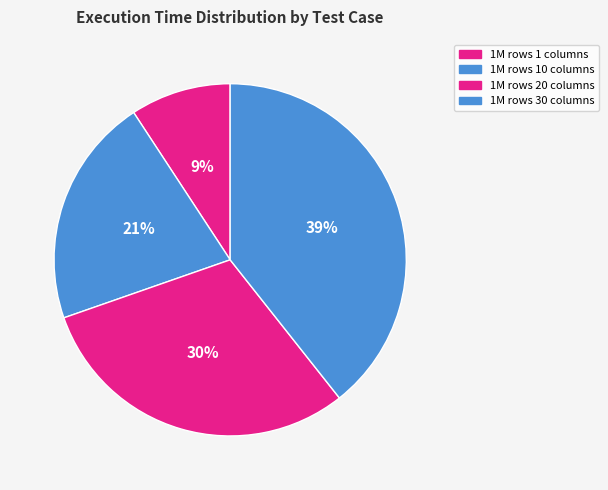

Is it true that 1M rows 20 columns is 30% of the pie?

True